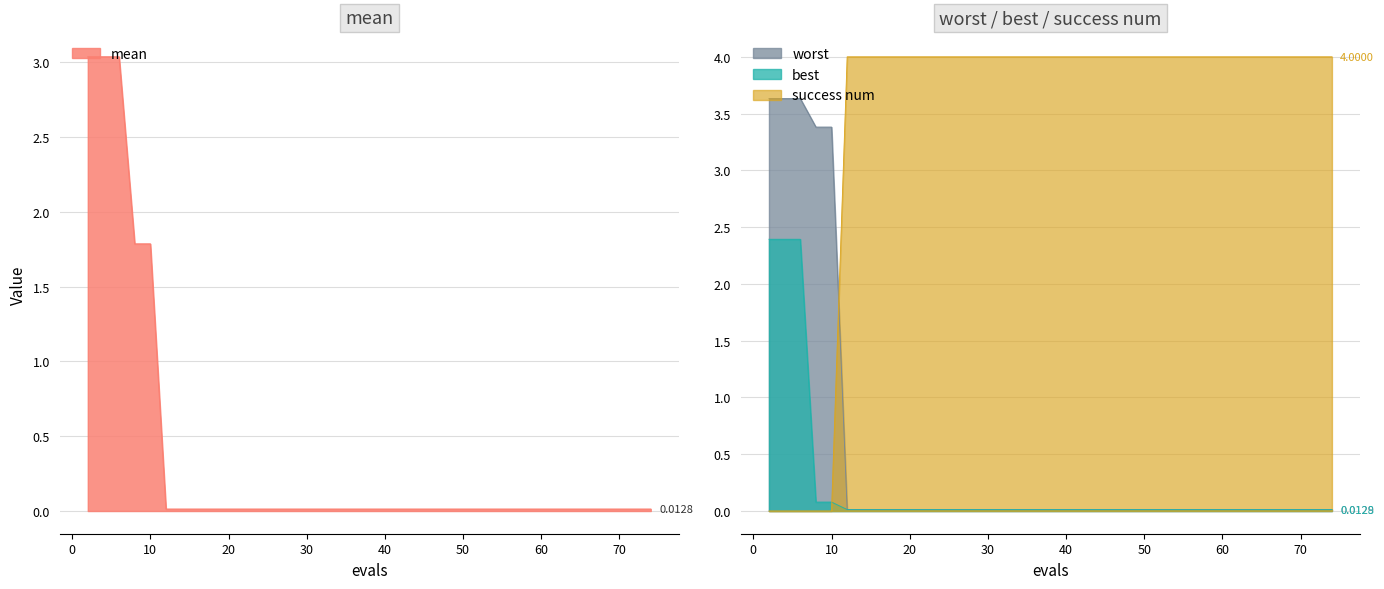

Which label corresponds to the smallest value in the chart?

2